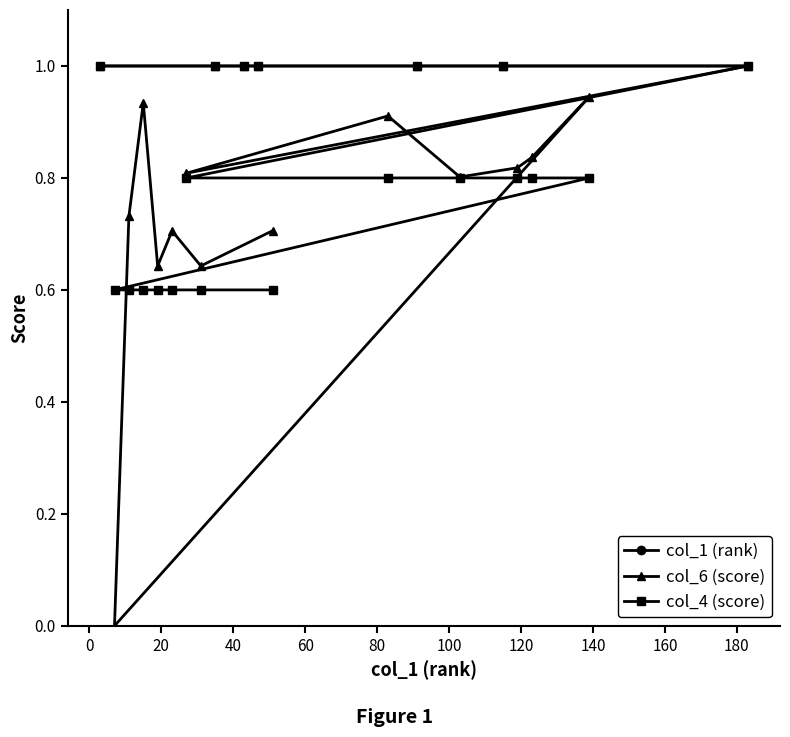

What is the maximum value for col_6 (score)?

1.0